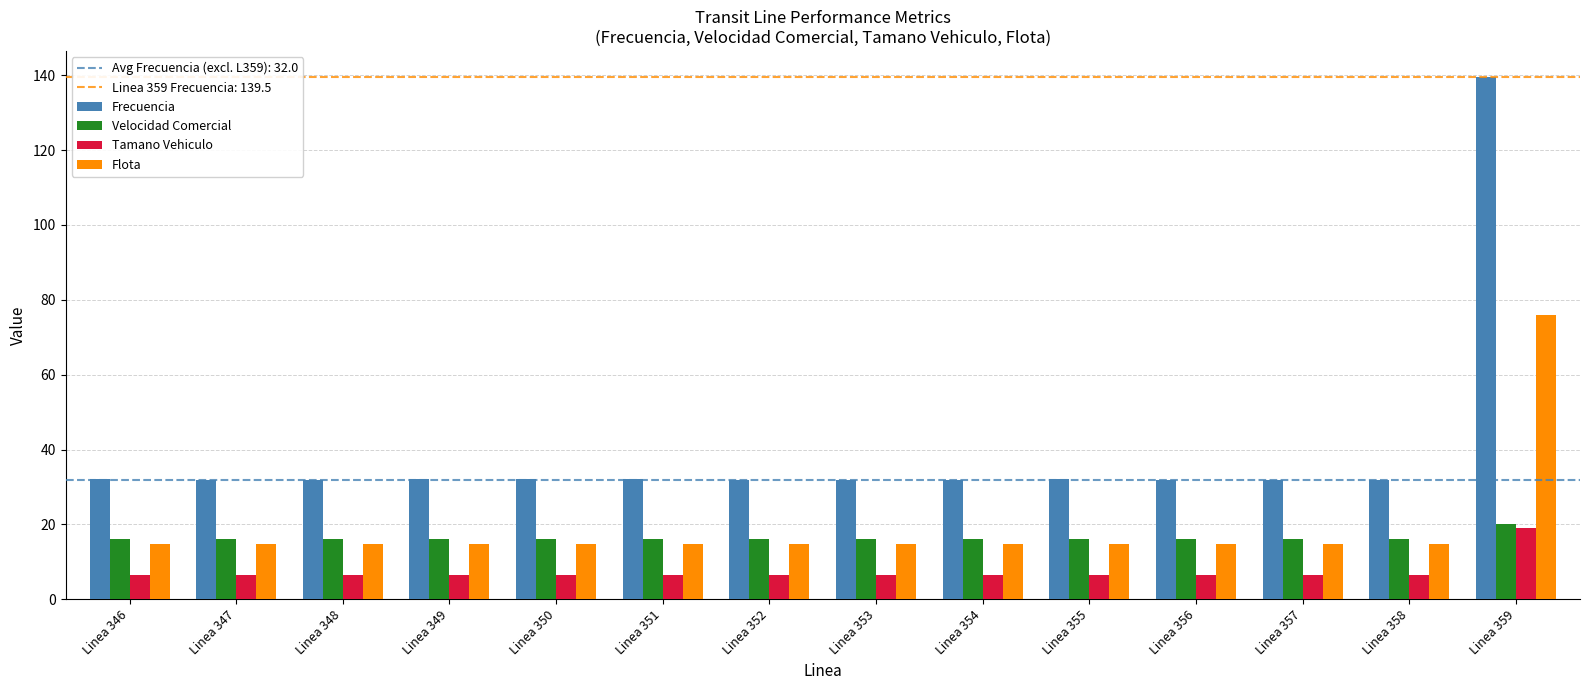

What is the value of the Velocidad Comercial bar at the 14th from the left?

20.2